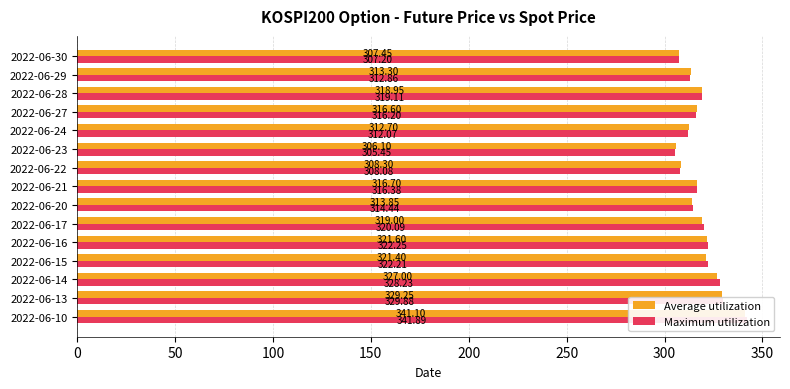

At 2022-06-16, list the series in order from smallest to largest.

Average utilization, Maximum utilization